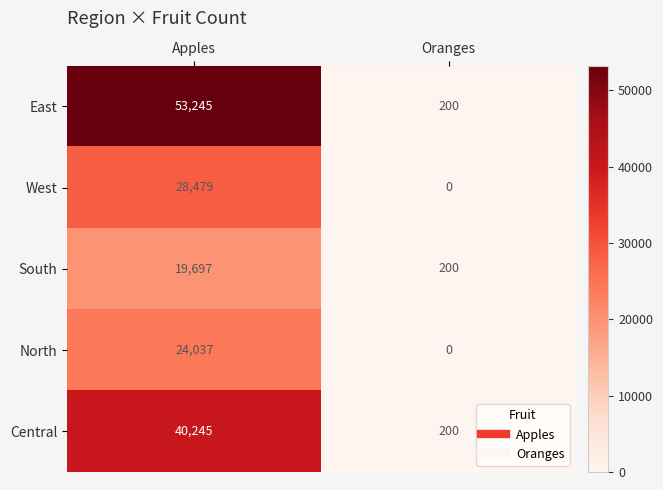

What value does the South series have at Apples?

19697